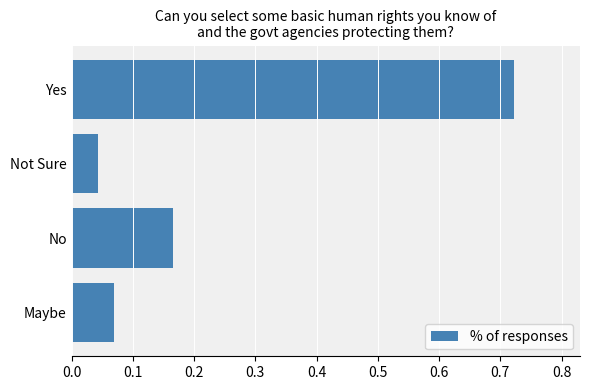

Rank the categories by value from lowest to highest.

Not Sure, Maybe, No, Yes